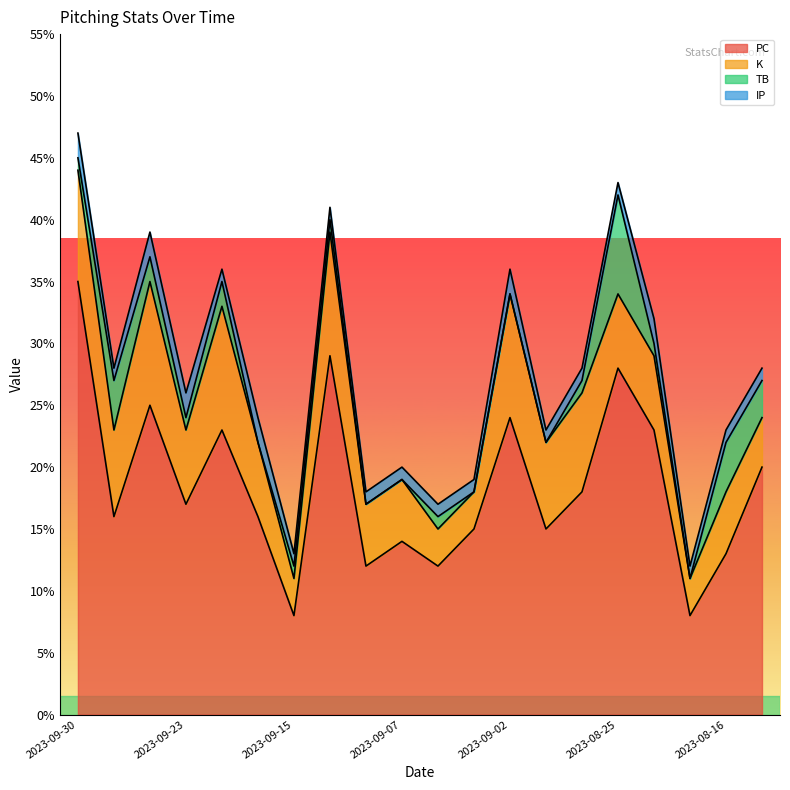

What is the spread (max minus min) of values at 2023-08-17?

8